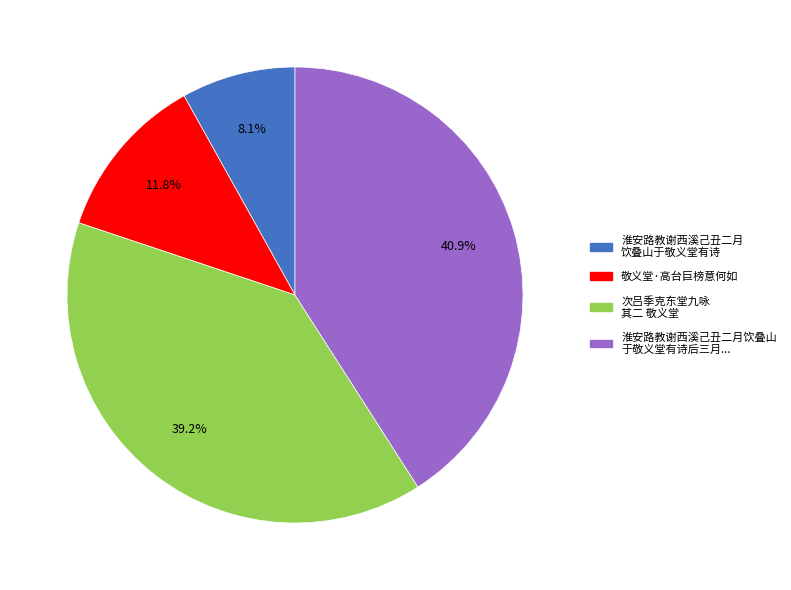

Is there a majority slice in this chart?

No